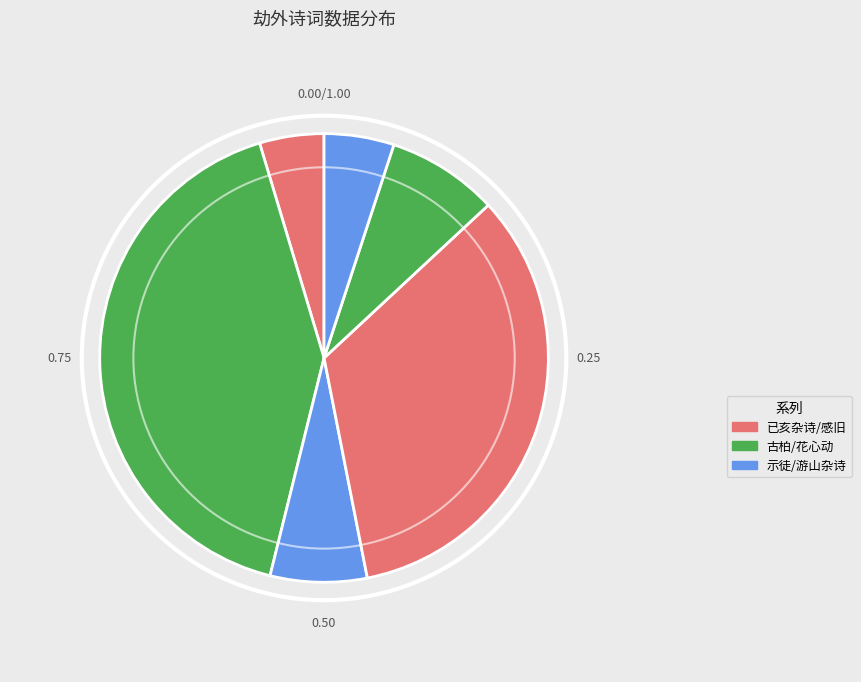

How many slices are in this pie chart?

6